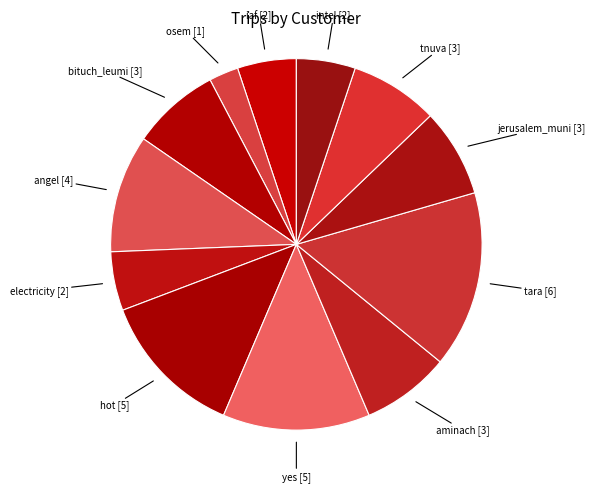

Is it true that osem is 16% of the pie?

False